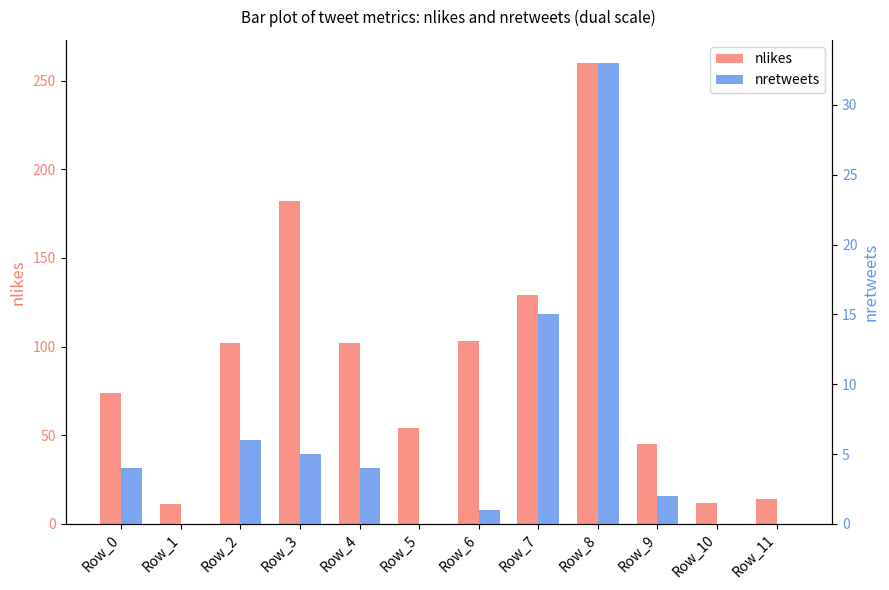

The nlikes series shows 54 at Row_5. True or false?

True